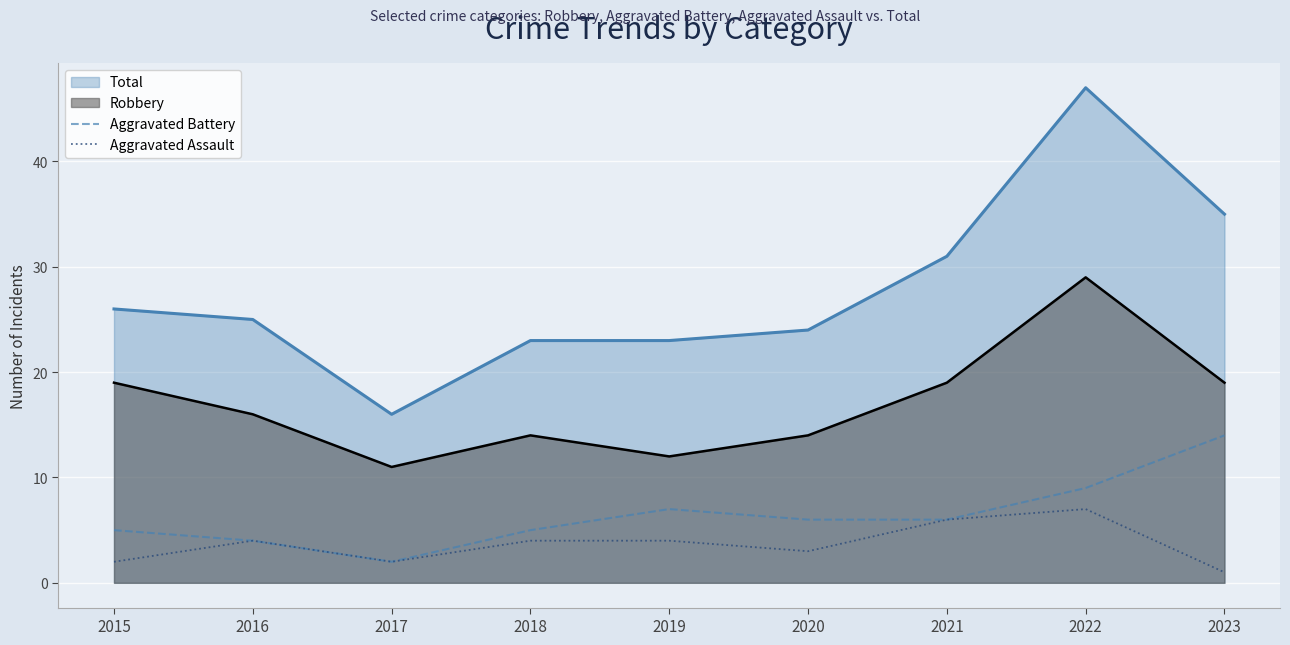

What is the minimum value for Total?

16